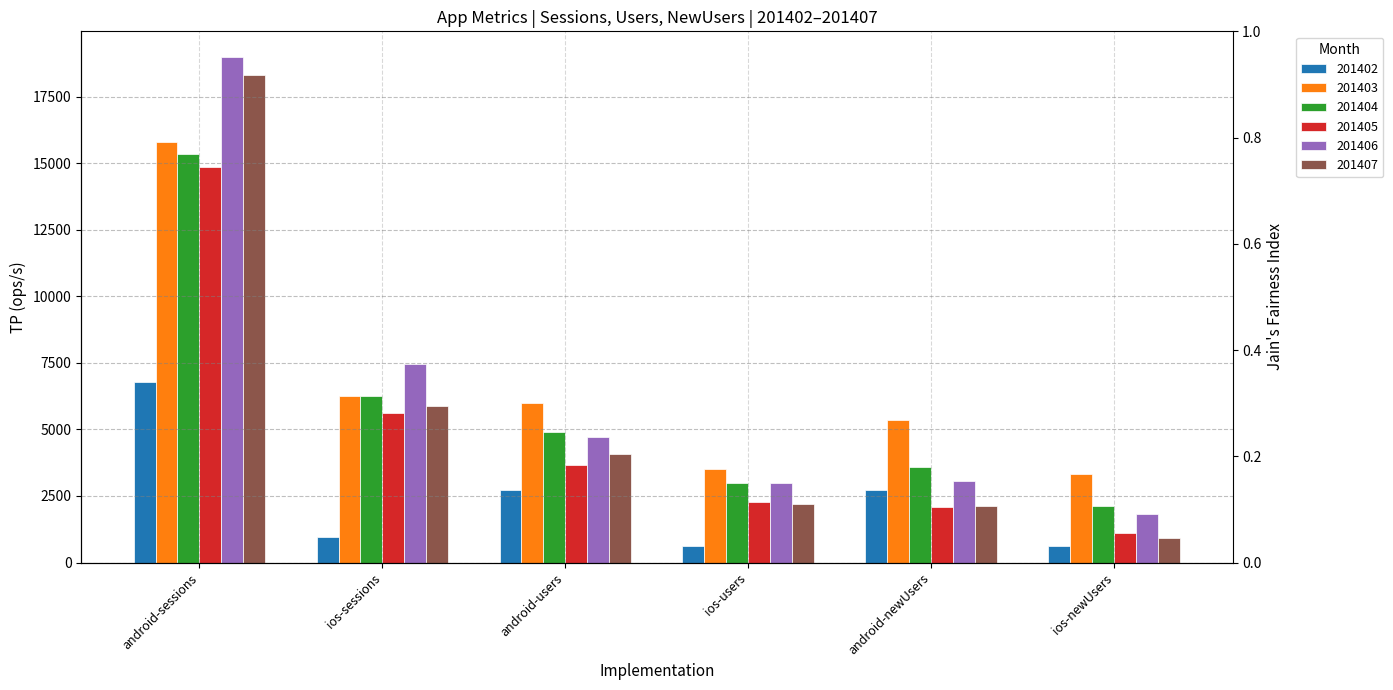

Which label corresponds to the smallest value in the chart?

ios-newUsers